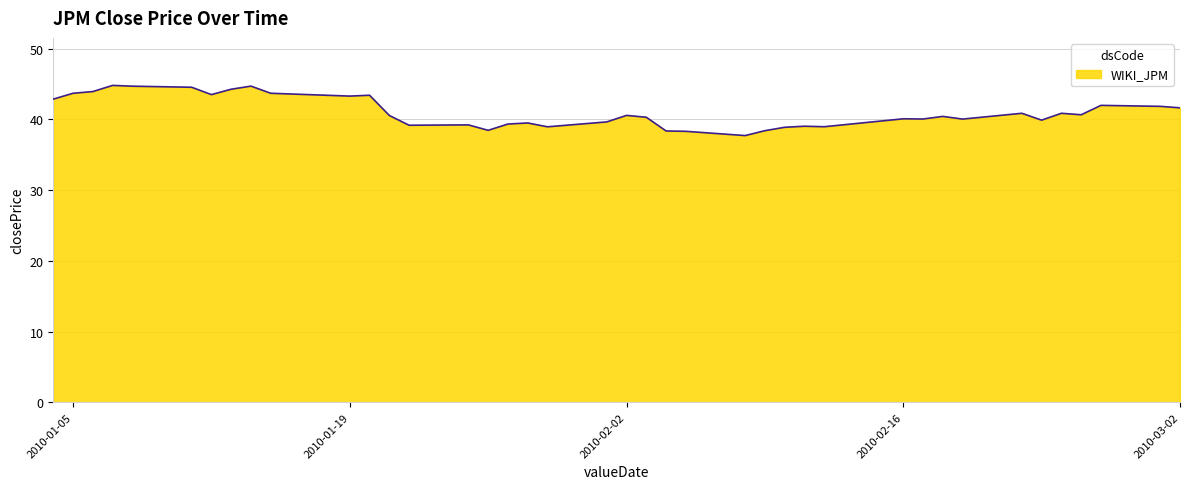

What is the minimum value shown in the chart?

37.7